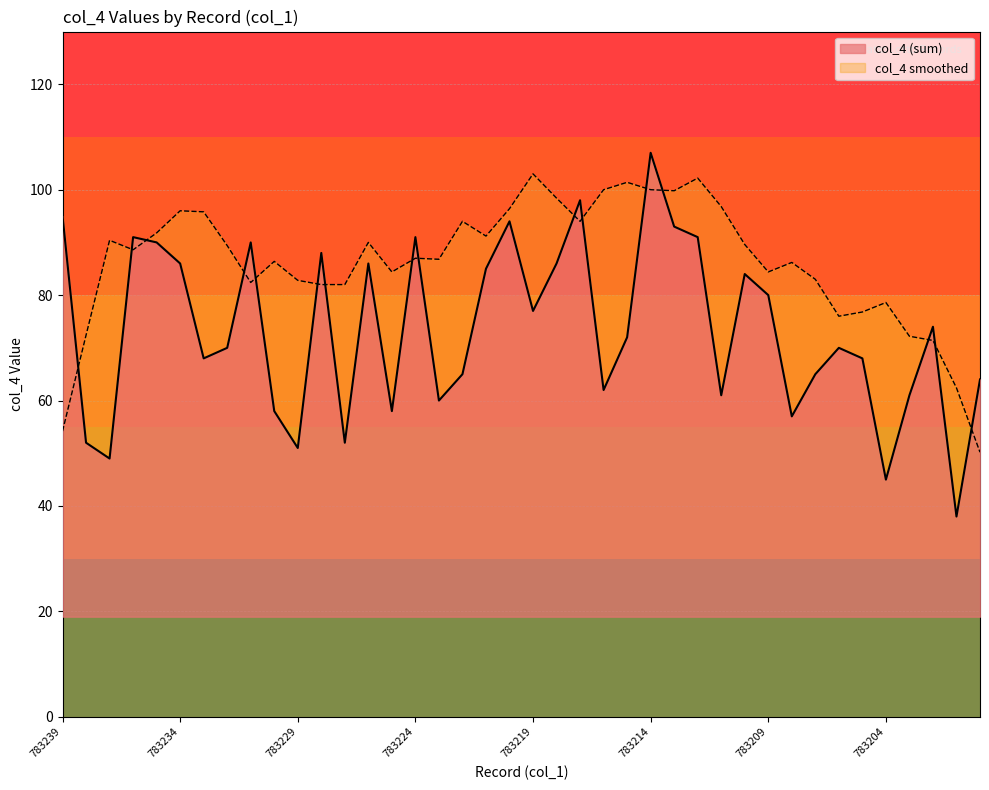

What is the change in value from 783224 to 783214?

+16